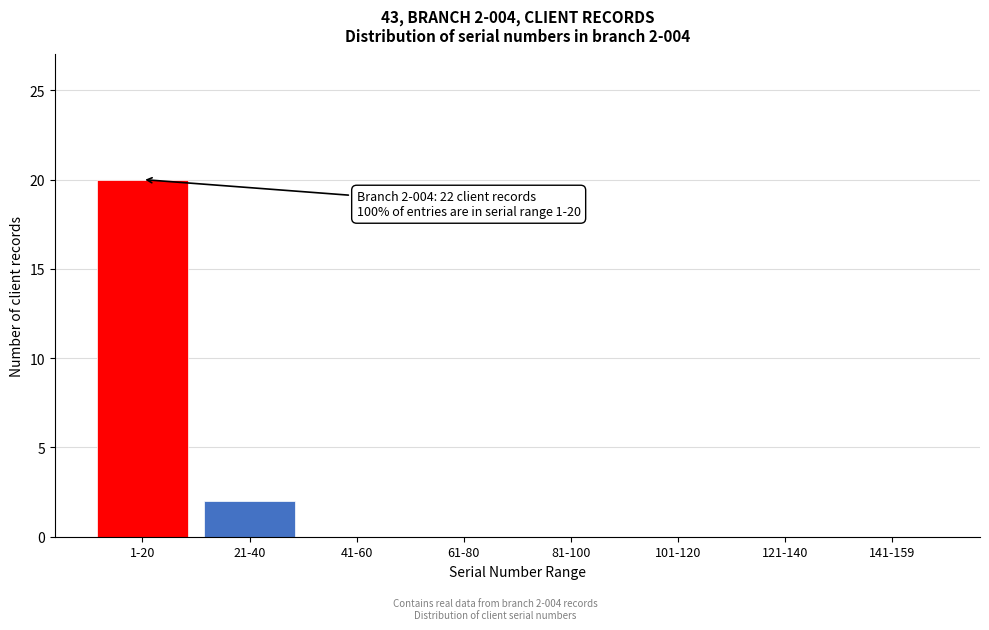

Reading right to left, extract all data points from this chart.

141-159=0	121-140=0	101-120=0	81-100=0	61-80=0	41-60=0	21-40=2	1-20=20